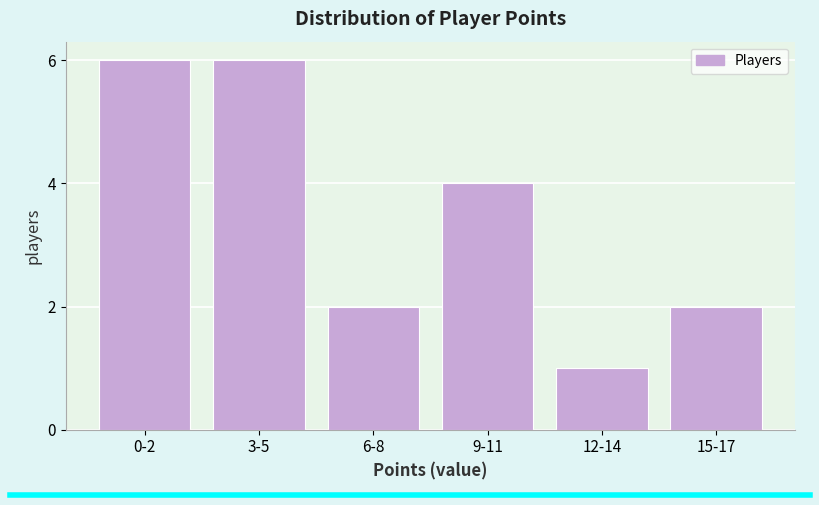

Reading left to right, list all the values displayed in this chart.

6	6	2	4	1	2